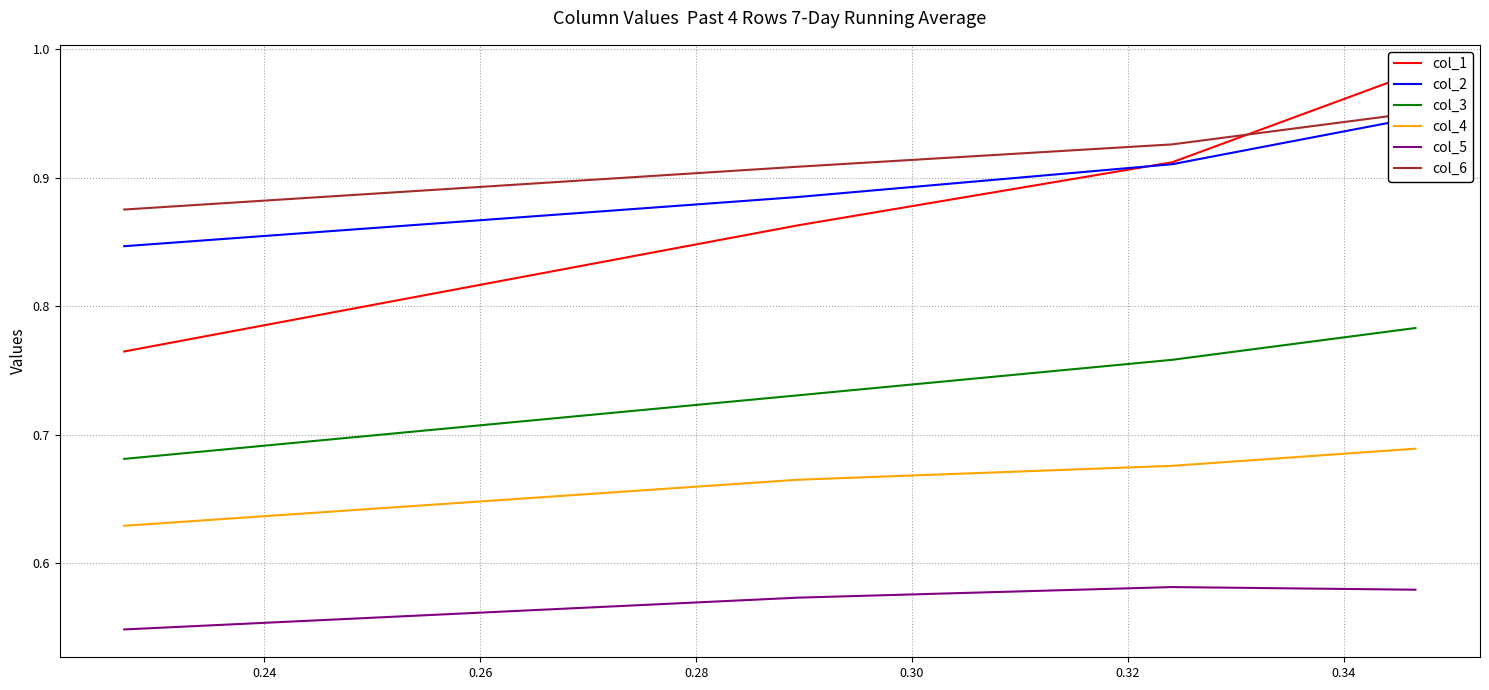

Which series has the largest range (max minus min)?

col_1